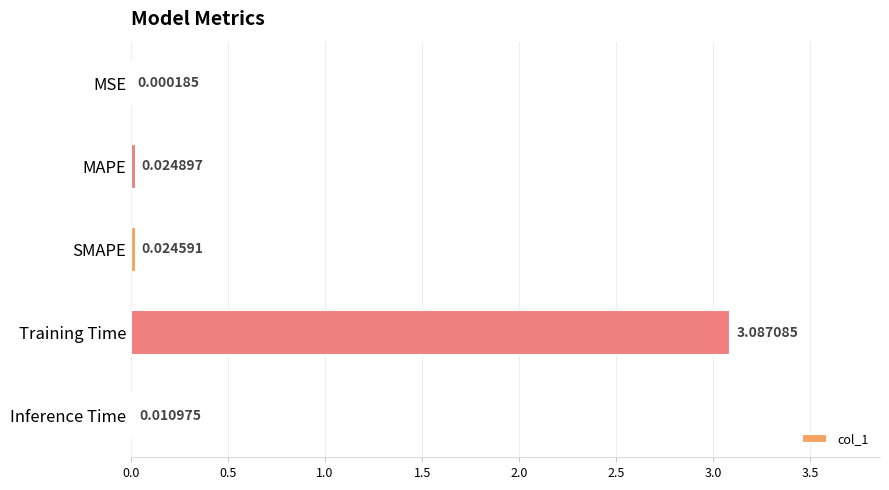

What is the sum of all values?

3.1